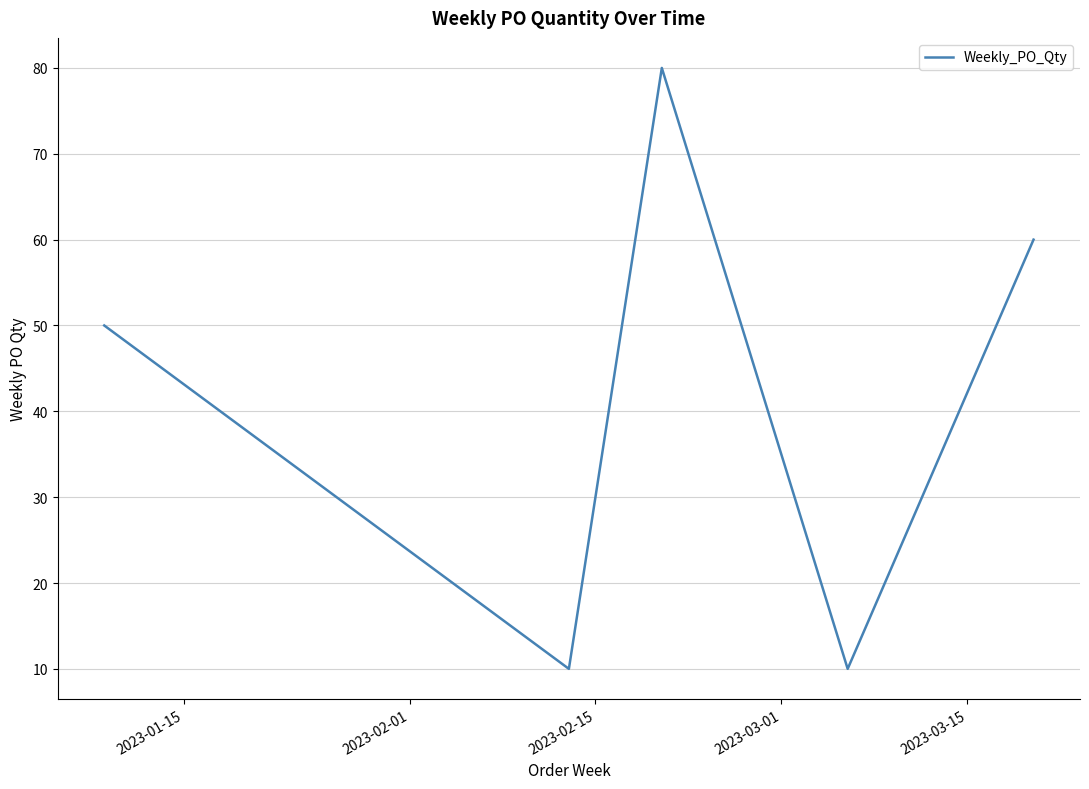

How many interior local valleys (lower than both neighbors) does the data have?

2